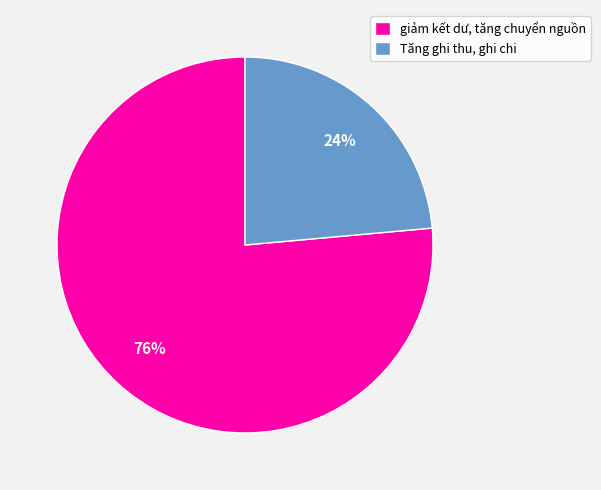

To the nearest percent, what percentage of the pie is giảm kết dư, tăng chuyển nguồn?

76%